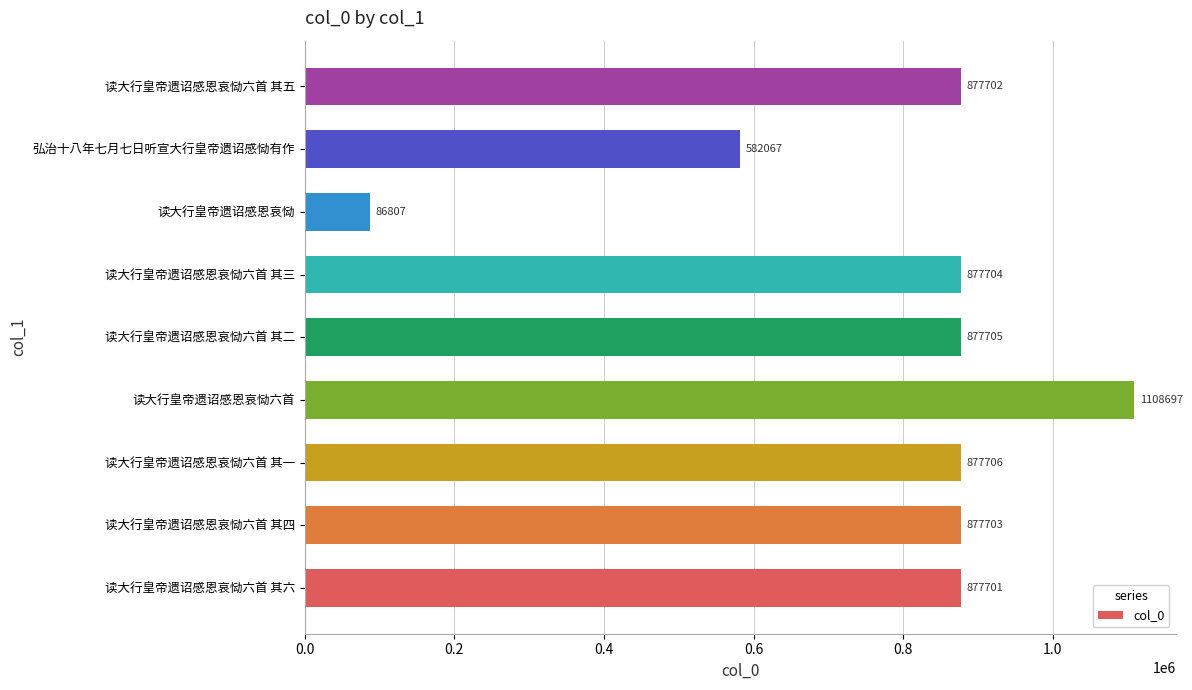

What is the minimum value shown in the chart?

86807